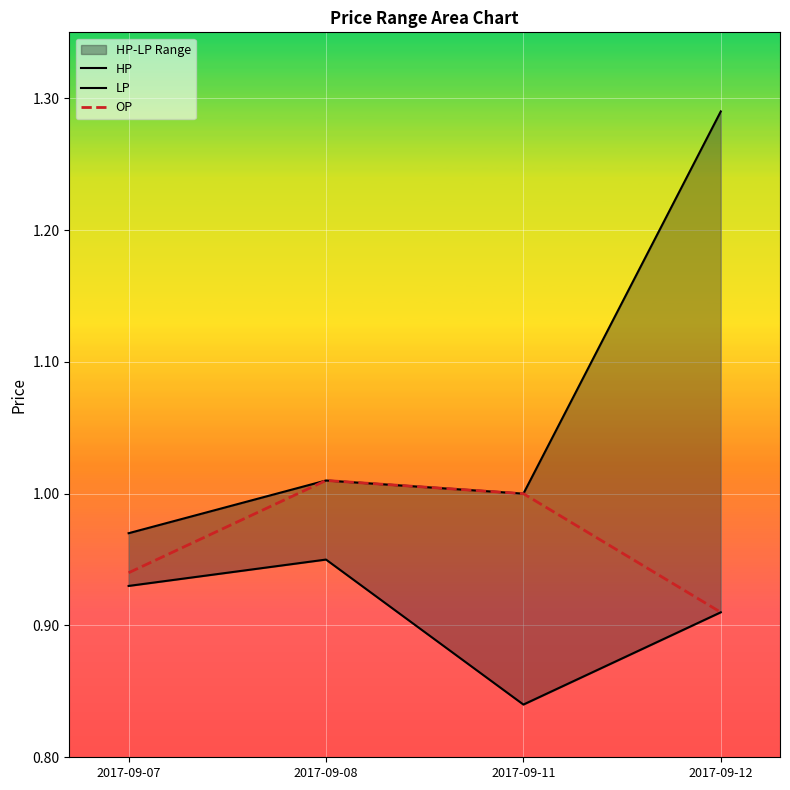

Which series has the largest total across all categories?

HP